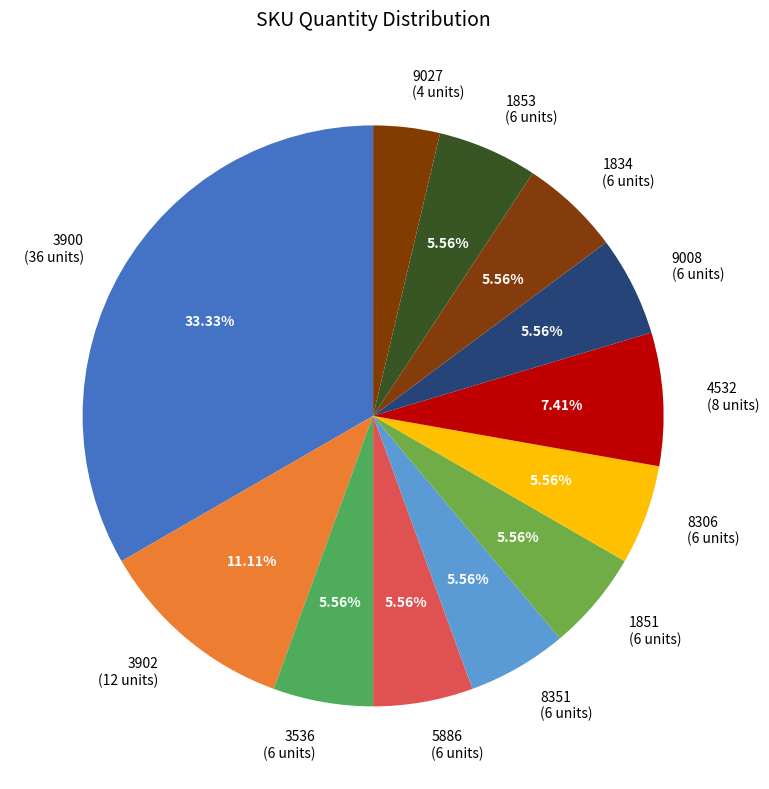

How many segments does this pie chart have?

12